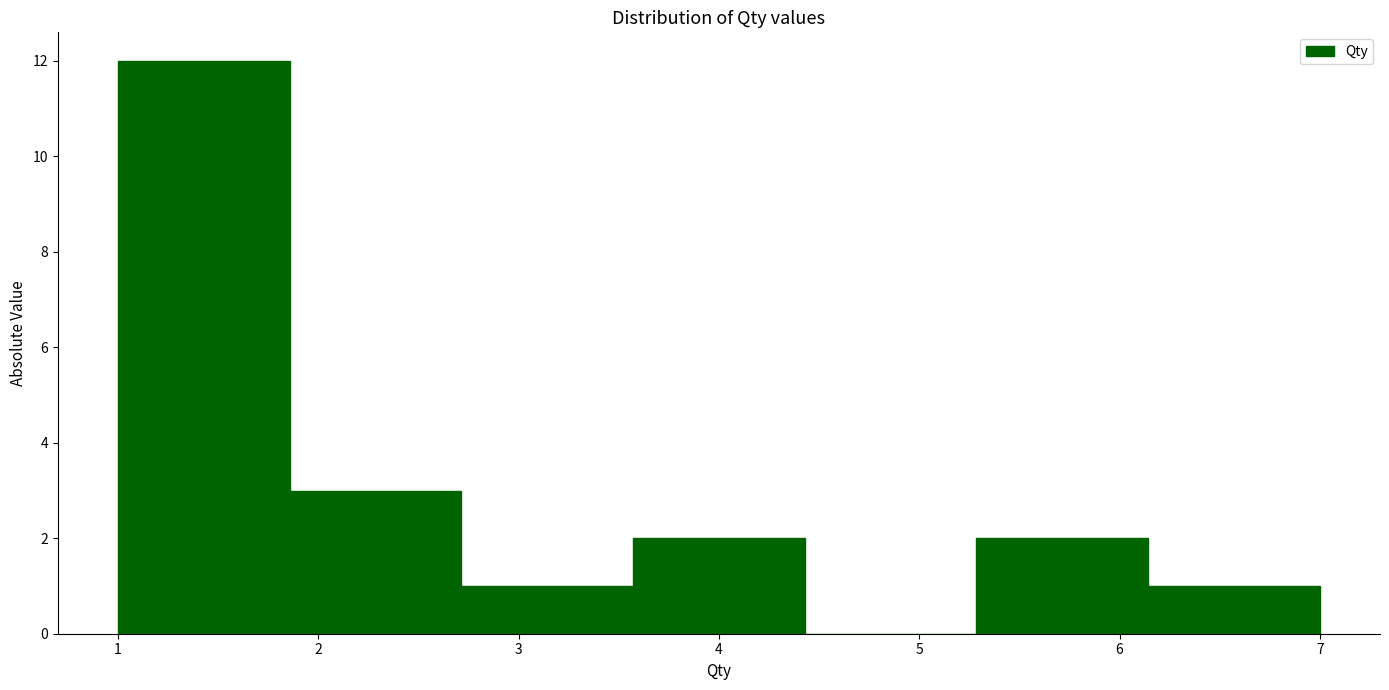

Reading left to right, list every bar in this chart as the range it spans on the x-axis followed by its height. Neither the bar edges nor the heights are printed on the chart, so give them approximately, as read against the axes.

1.0 to 1.9: 12
1.9 to 2.7: 3
2.7 to 3.6: 1
3.6 to 4.4: 2
4.4 to 5.3: 0
5.3 to 6.1: 2
6.1 to 7.0: 1